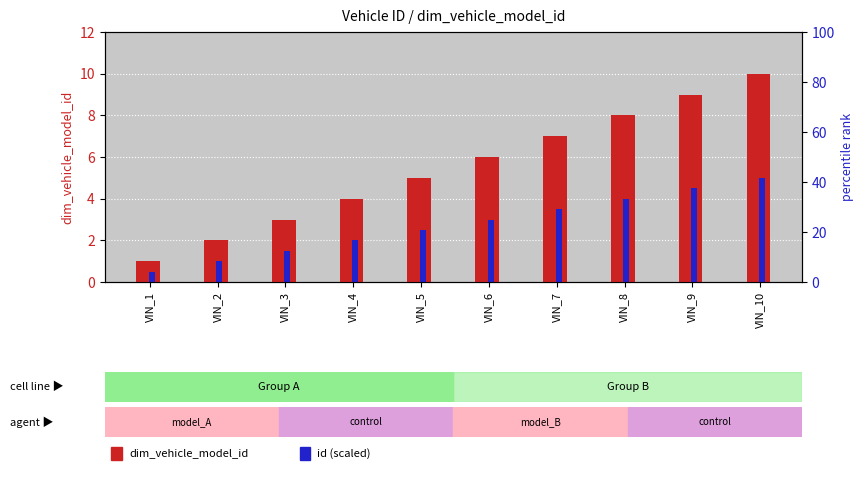

How many bars are there in each group?

2